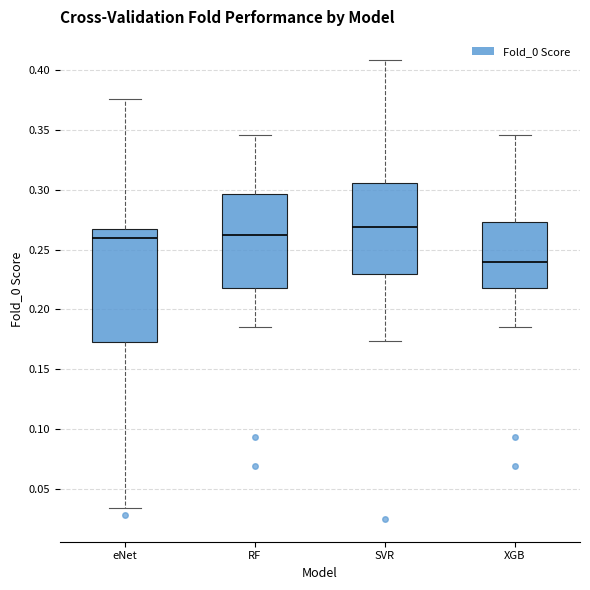

Where does the upper whisker of the box for RF end on the y-axis? The values are not printed on the chart, so give them approximately, as read against the axis.

0.345